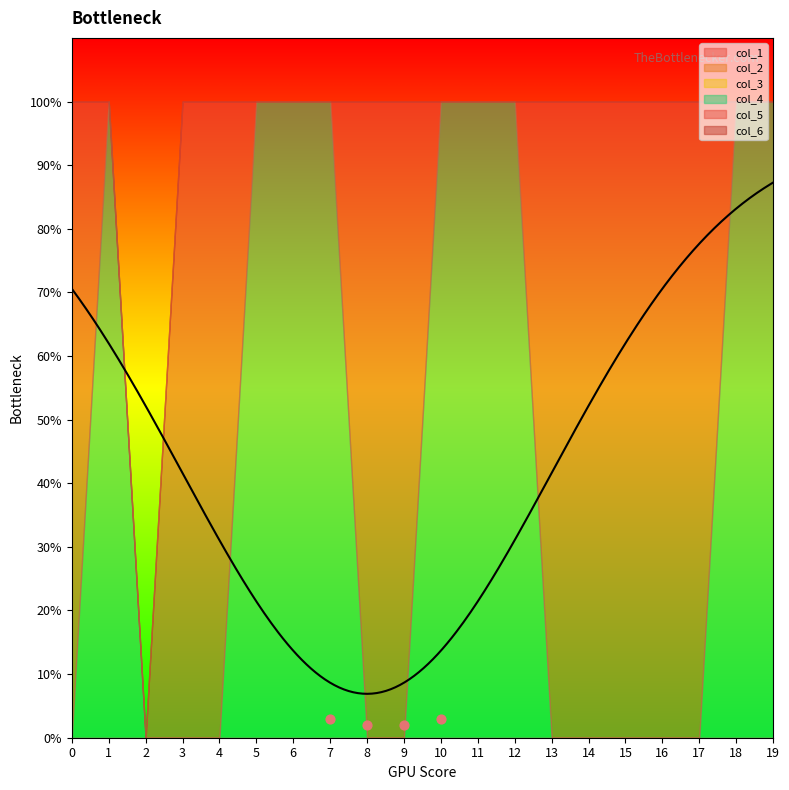

At how many categories does at least one series exceed 0?

19